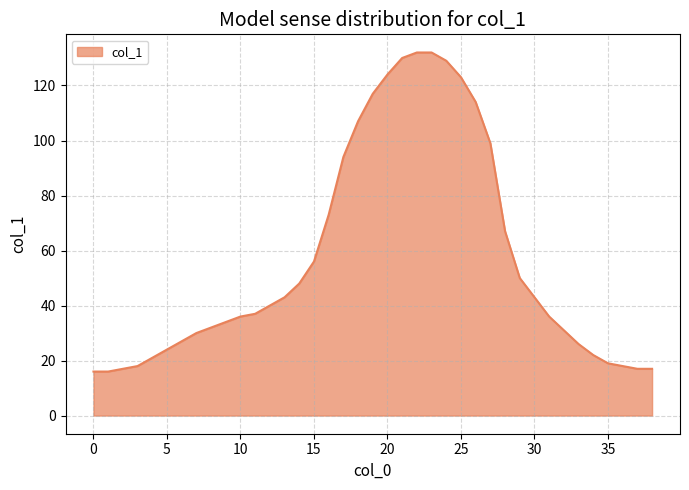

What is the minimum value shown in the chart?

16